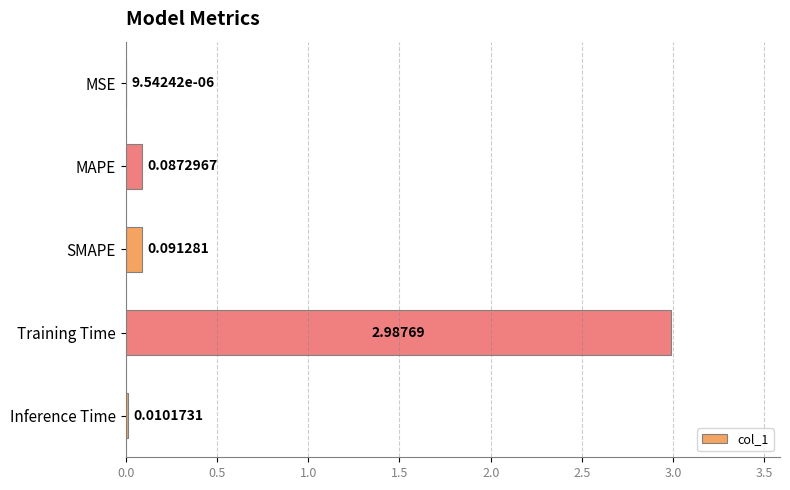

What is the greatest value displayed?

3.0